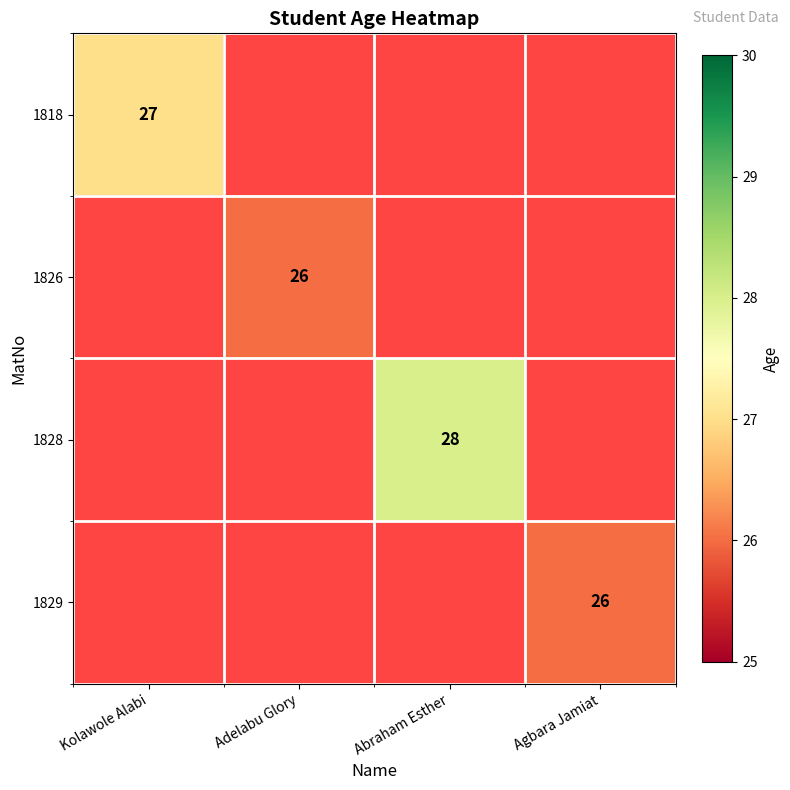

Is it true that 1829 equals 26 at Agbara Jamiat?

True